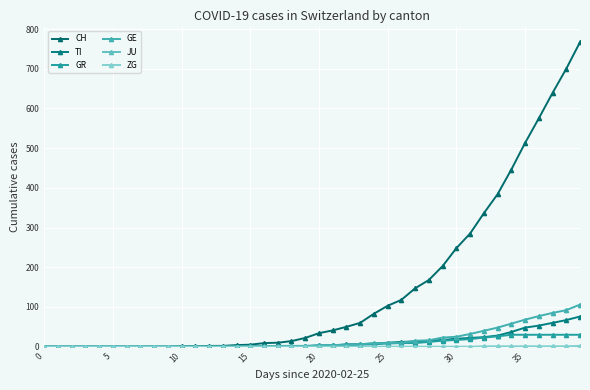

Does the chart have visible grid lines?

Yes